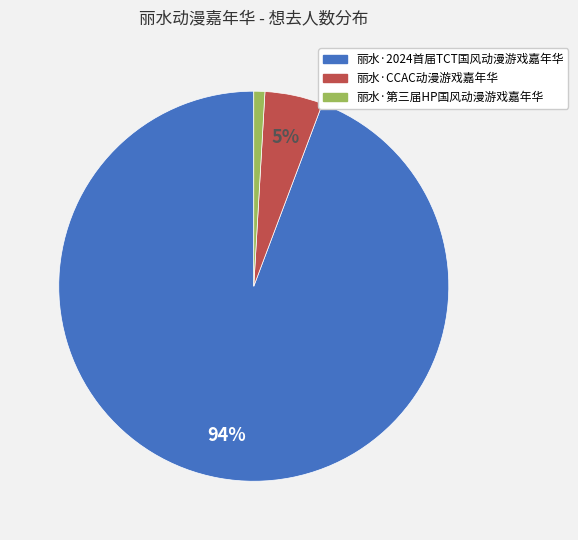

The 丽水·第三届HP国风动漫游戏嘉年华 slice represents 1% of the pie. True or false?

True